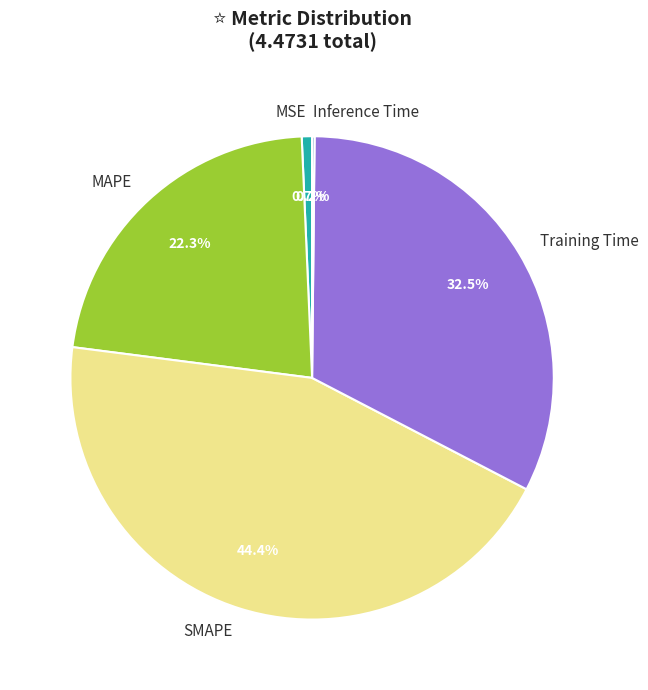

Which has a higher value, SMAPE or Training Time?

SMAPE